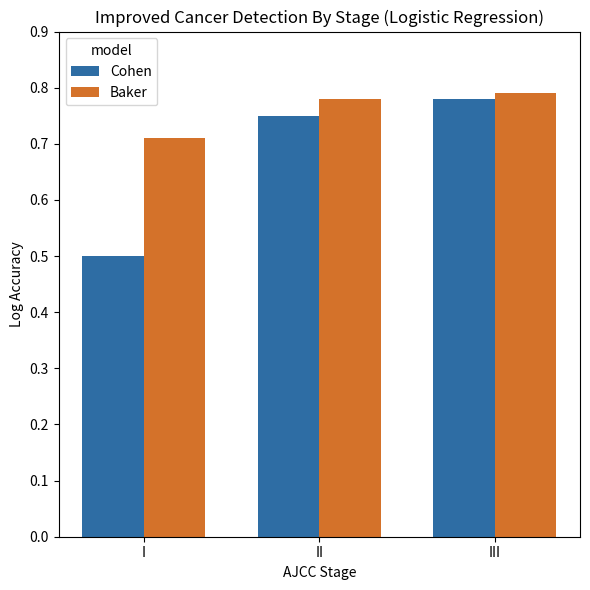

Which series has the largest total across all categories?

Baker